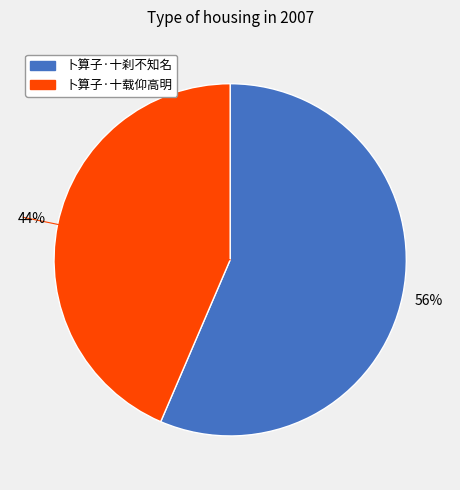

Rank the categories by value from highest to lowest.

卜算子·十刹不知名, 卜算子·十载仰高明